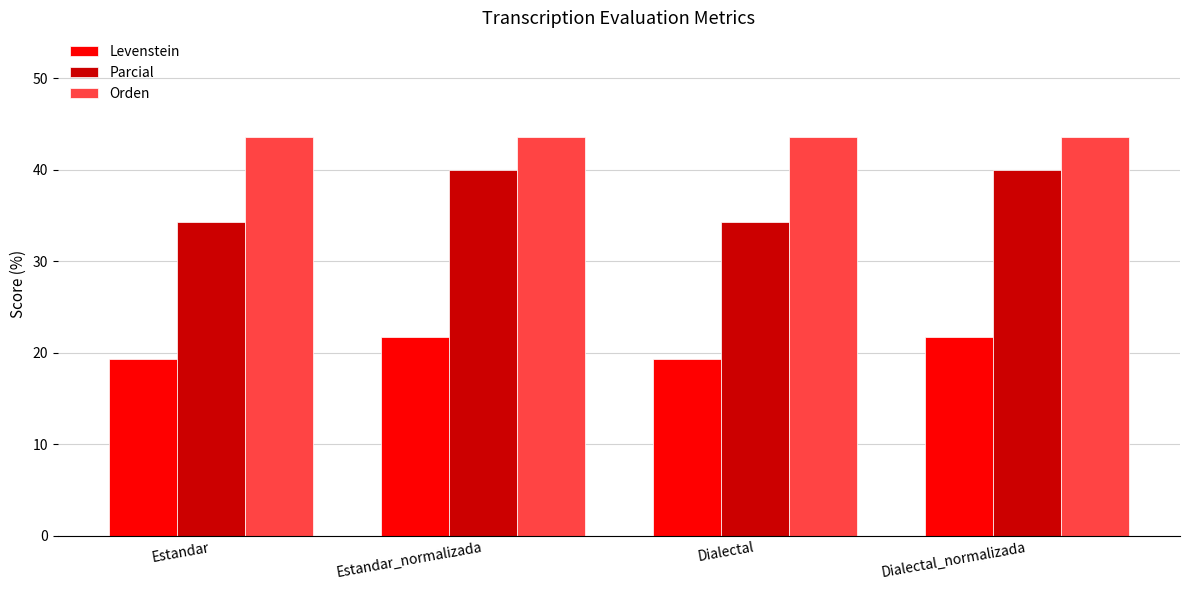

What is the lowest value of the Parcial series?

34.3